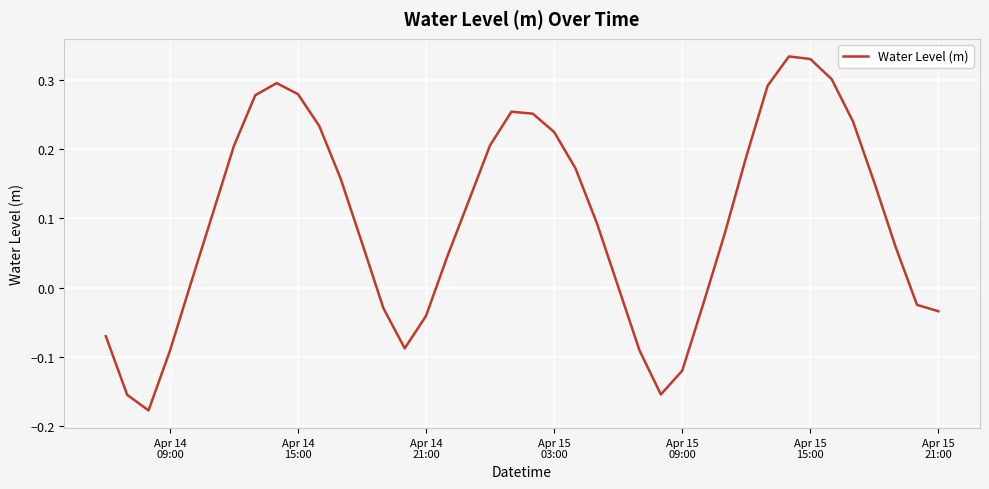

What is the maximum value shown in the chart?

0.3